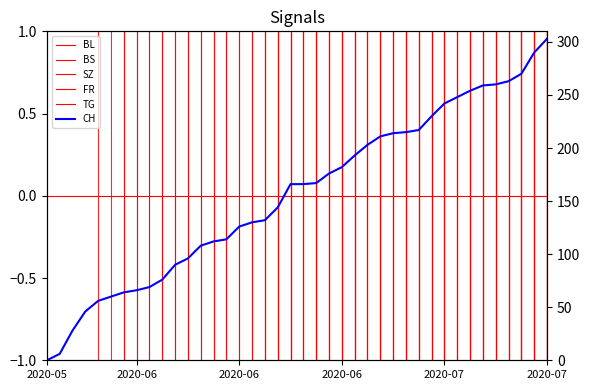

True or false: the data shows 56 at 26.

False